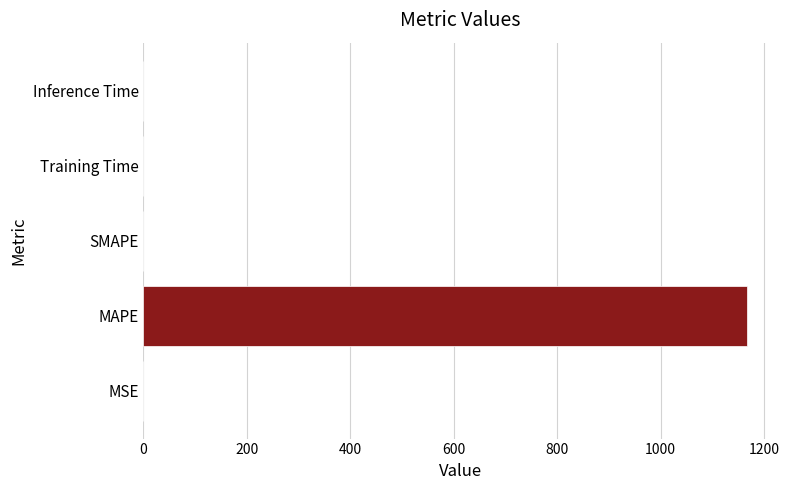

Which has a higher value, MSE or MAPE?

MAPE